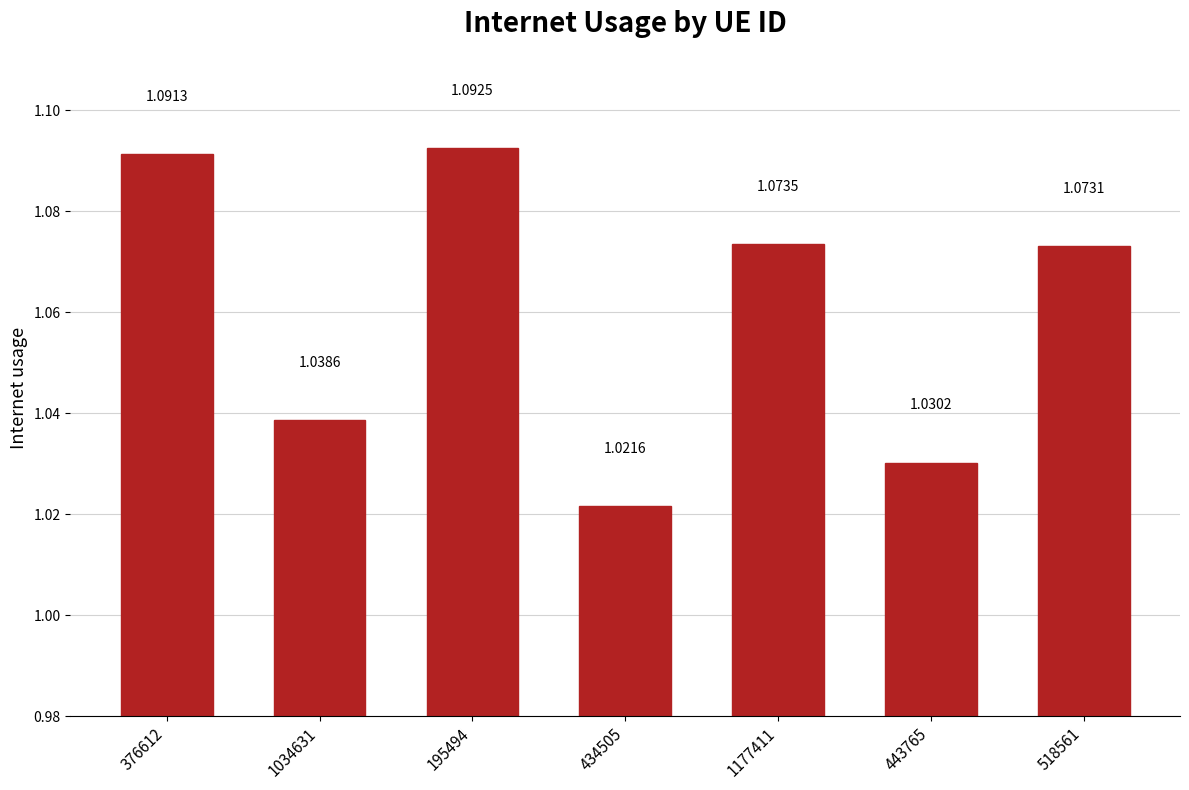

List the labels in order of value, largest first.

195494, 376612, 1177411, 518561, 1034631, 443765, 434505